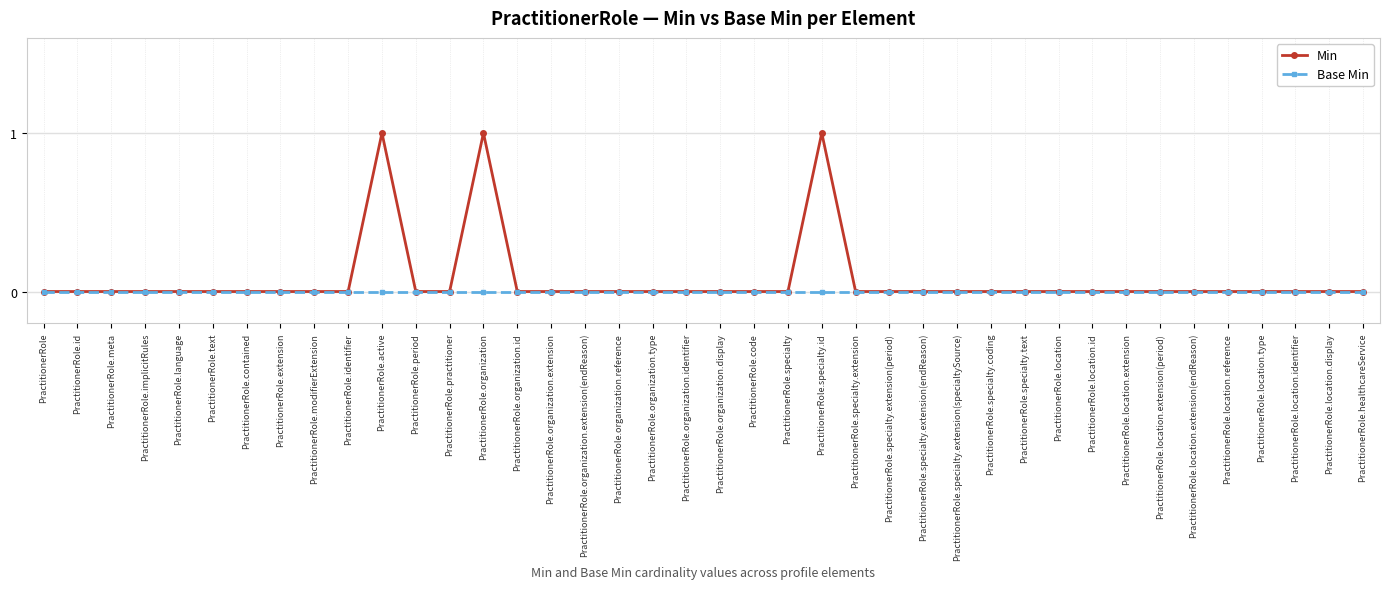

Is it true that Min equals 1 at PractitionerRole.code?

False